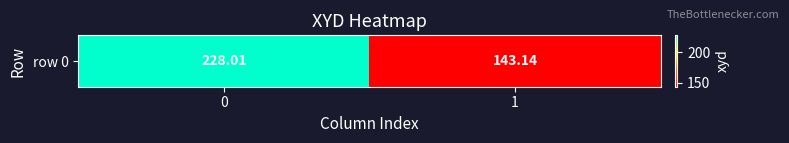

What is the sum of the values at 0 and 1?

371.2